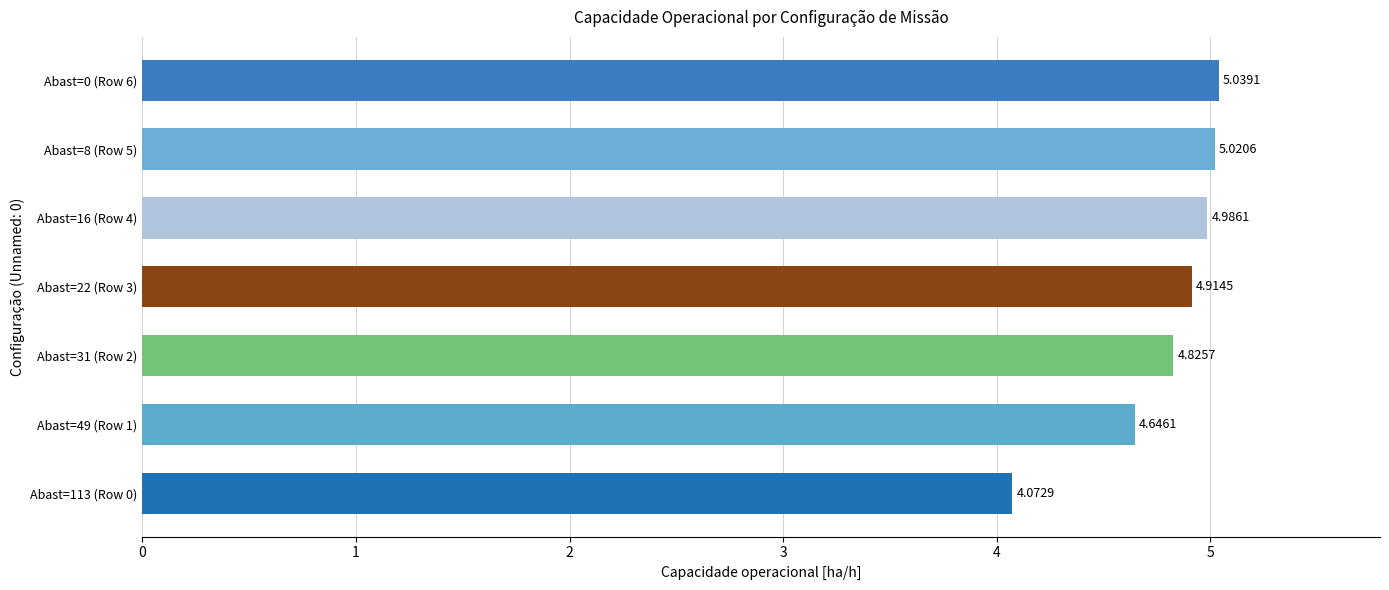

Are the bars horizontal?

Yes